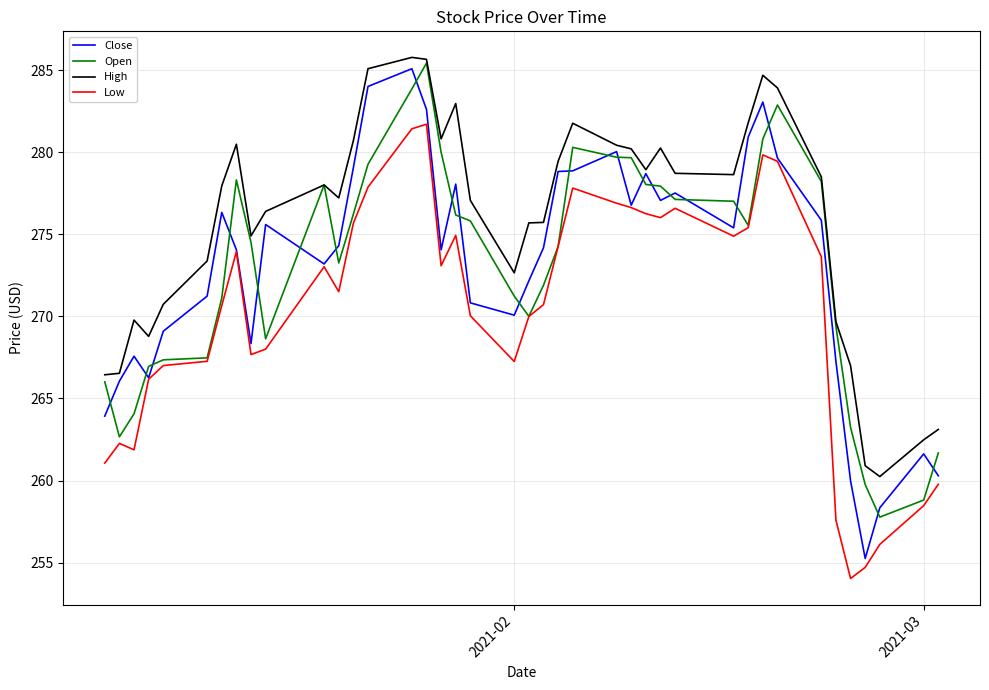

In Close, how many points are higher than both neighbors (excluding endpoints)?

10